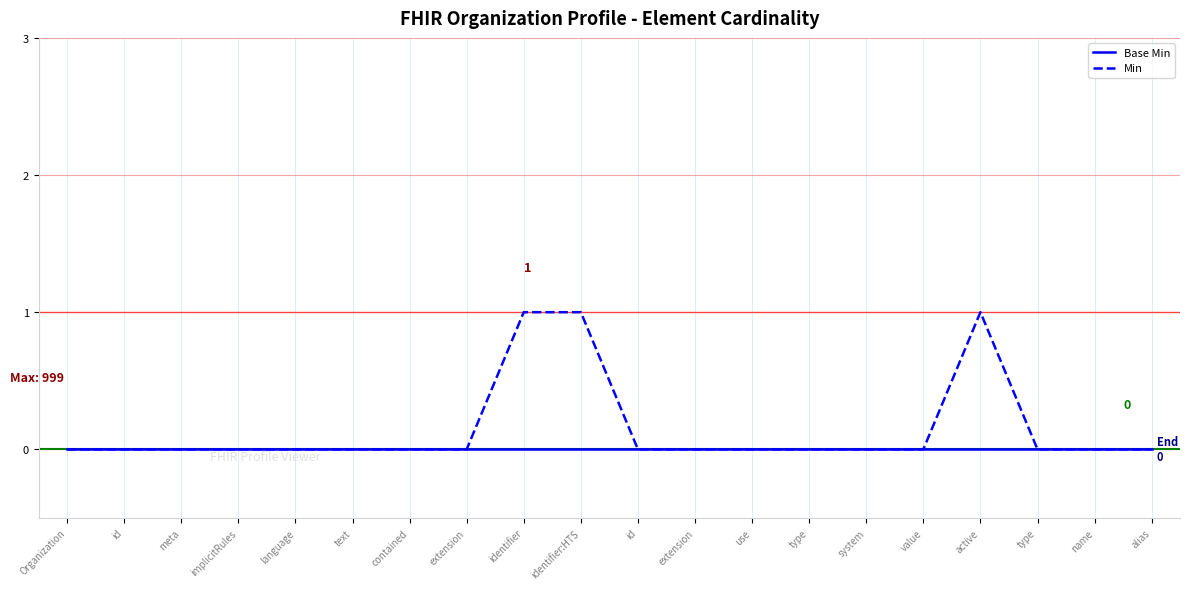

How many lines are shown in the chart?

2